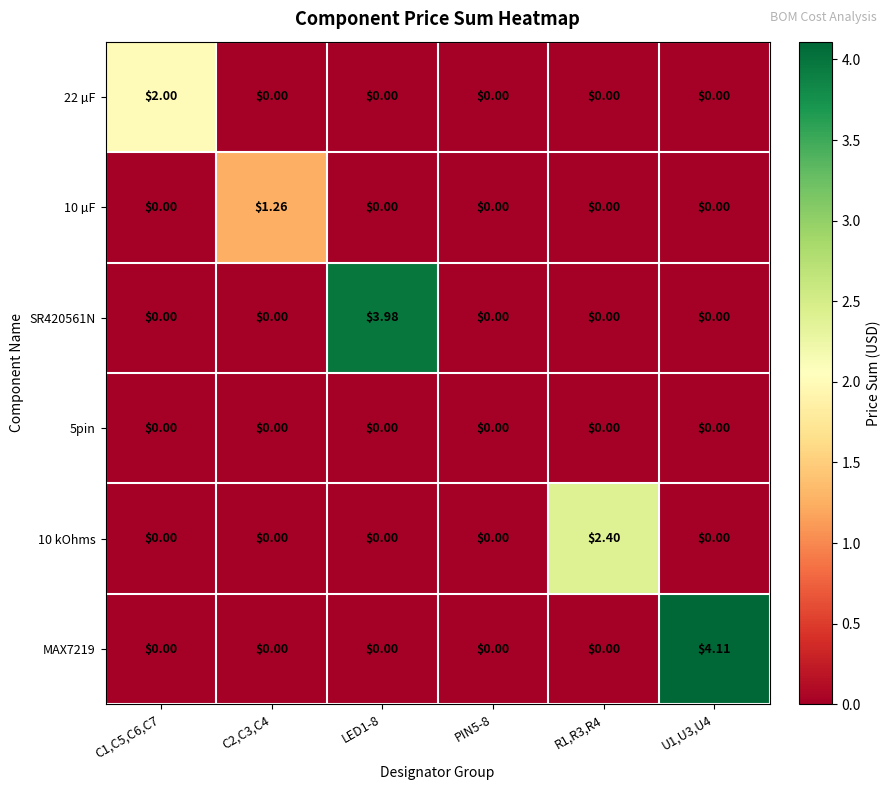

What is the spread (max minus min) of values at R1,R3,R4?

2.4